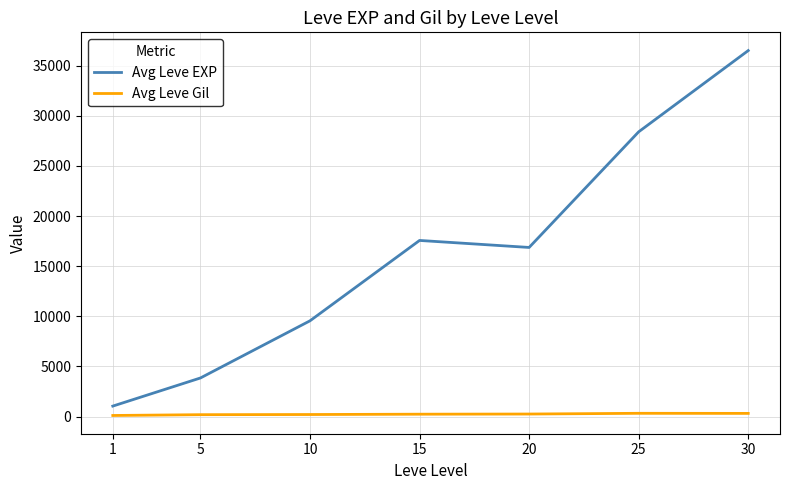

At how many categories does at least one series exceed 9287?

5